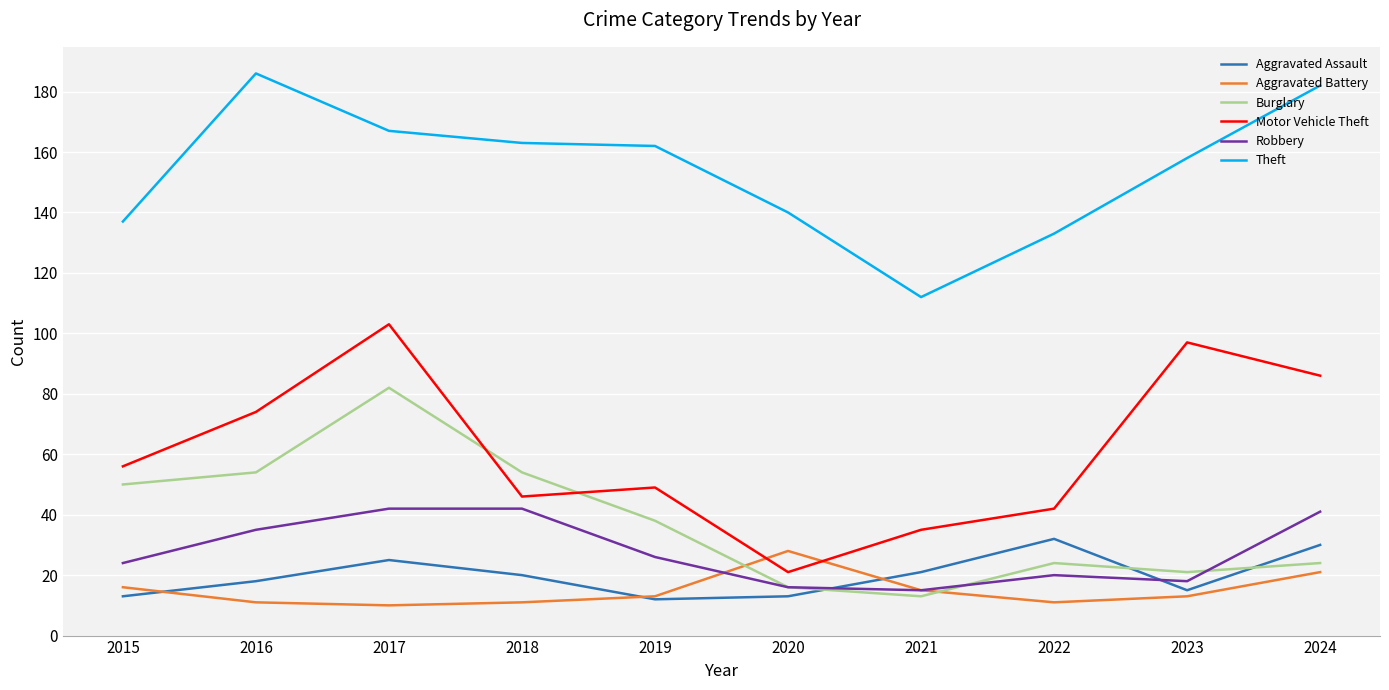

Where is Motor Vehicle Theft nearest to the value 62?

2015